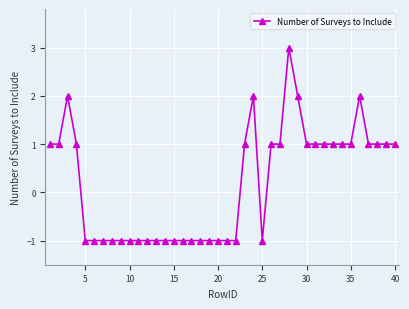

True or false: the data has more than 0 interior local peaks.

True